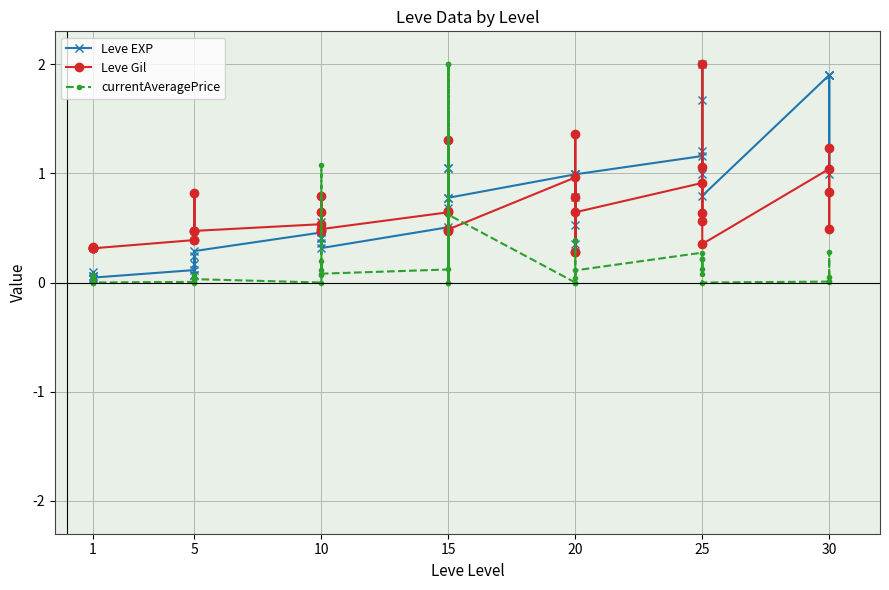

Rank the series by their maximum value, from lowest to highest.

Leve EXP, Leve Gil, currentAveragePrice